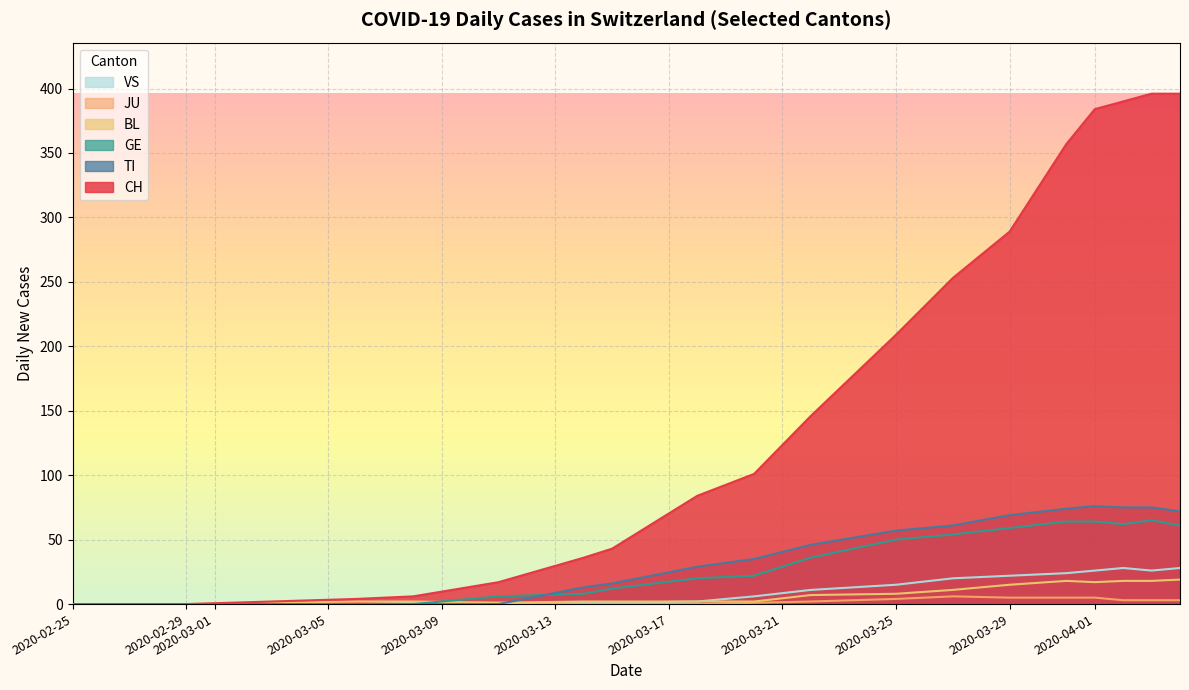

How many lines are shown in the chart?

6